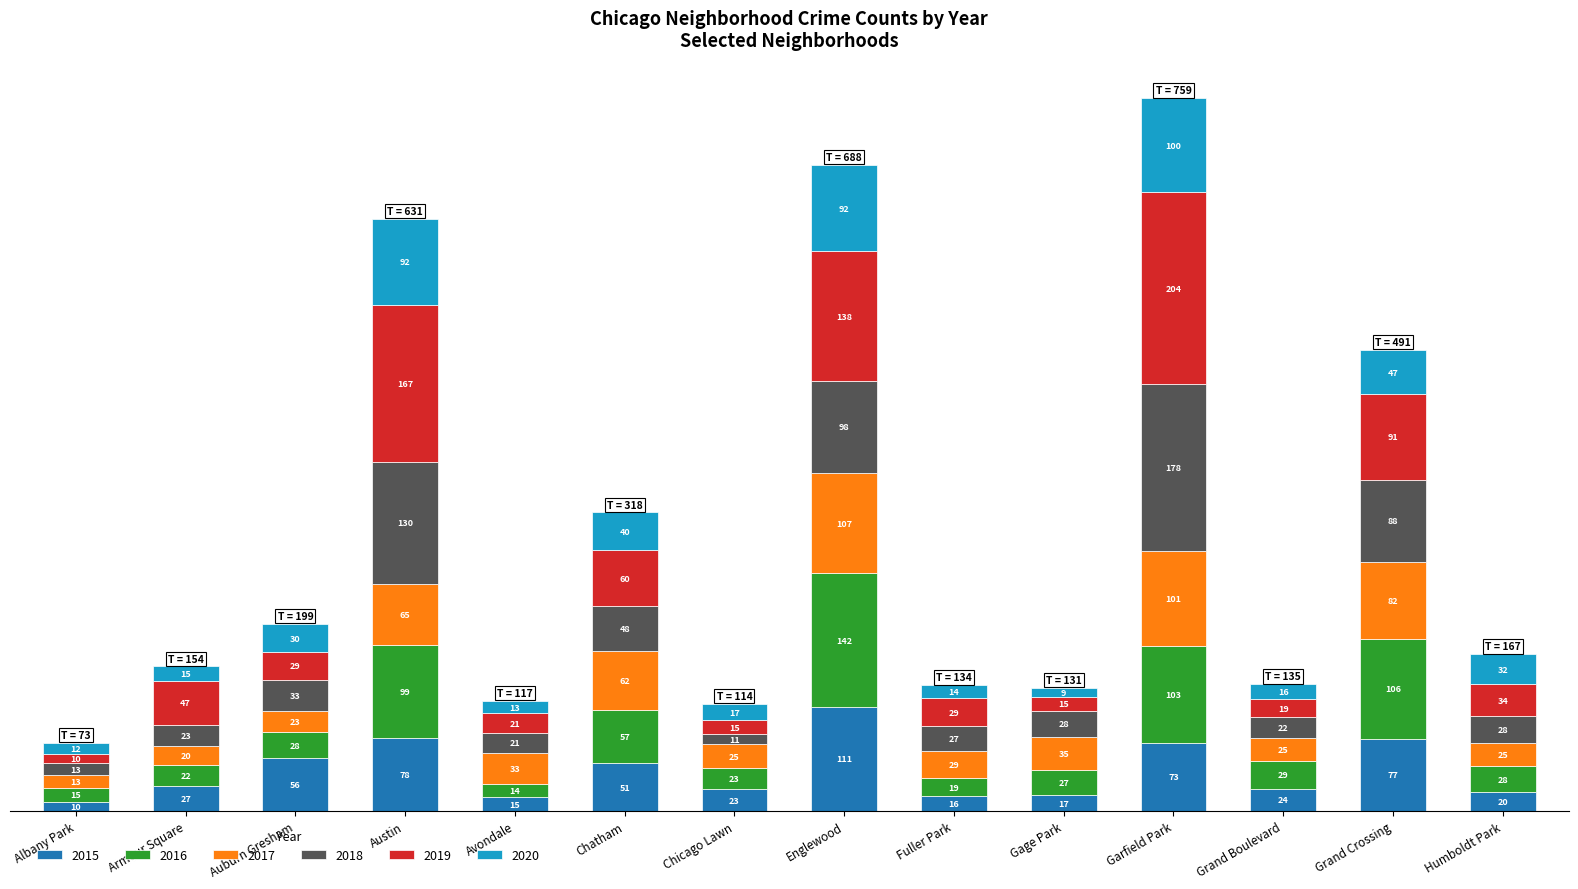

What is the sum of all 2015 values?

598